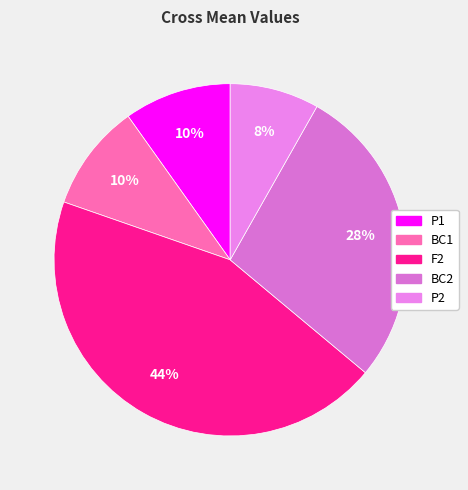

Which slice is the largest?

F2